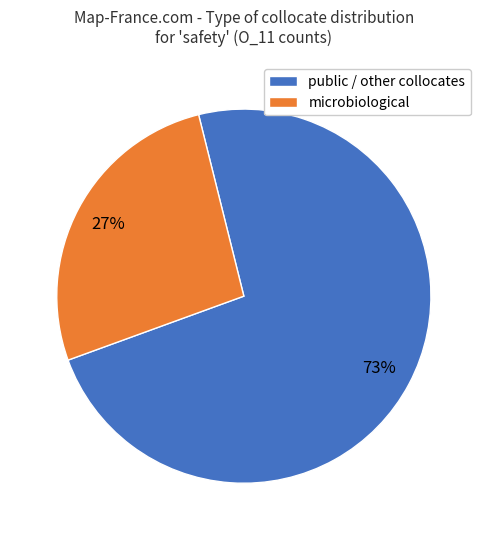

Rank the categories by value from lowest to highest.

microbiological, public / other collocates